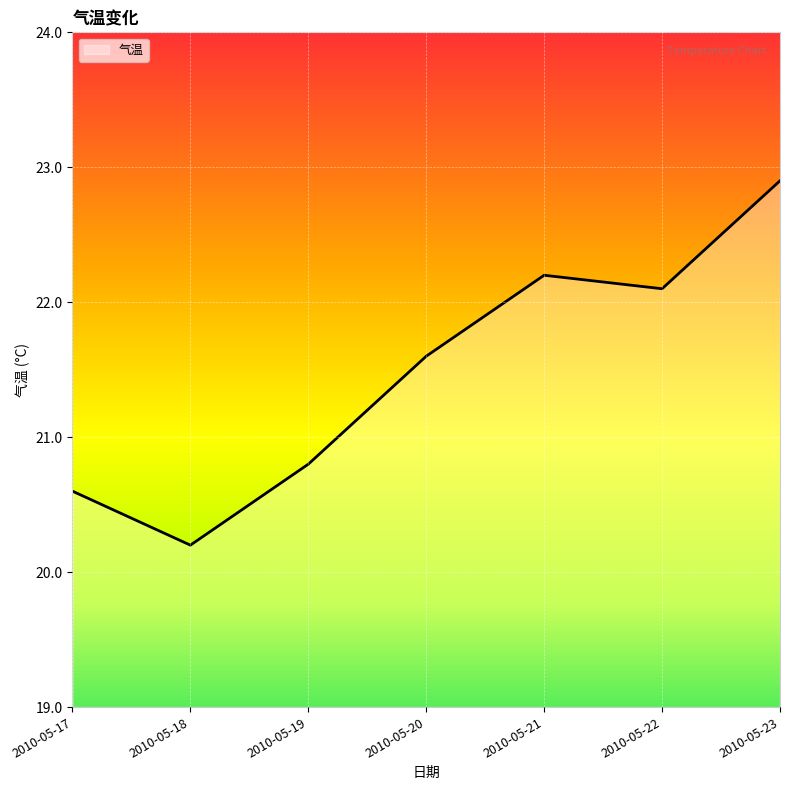

Reading left to right, list all the values displayed in this chart.

2010-05-17=20.6	2010-05-18=20.2	2010-05-19=20.8	2010-05-20=21.6	2010-05-21=22.2	2010-05-22=22.1	2010-05-23=22.9